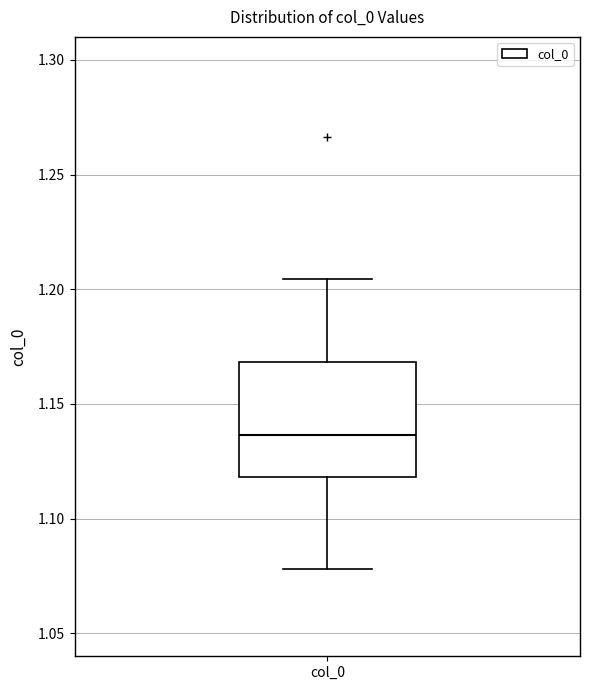

Where is the upper edge of the box for col_0 on the y-axis? The values are not printed on the chart, so give them approximately, as read against the axis.

1.170